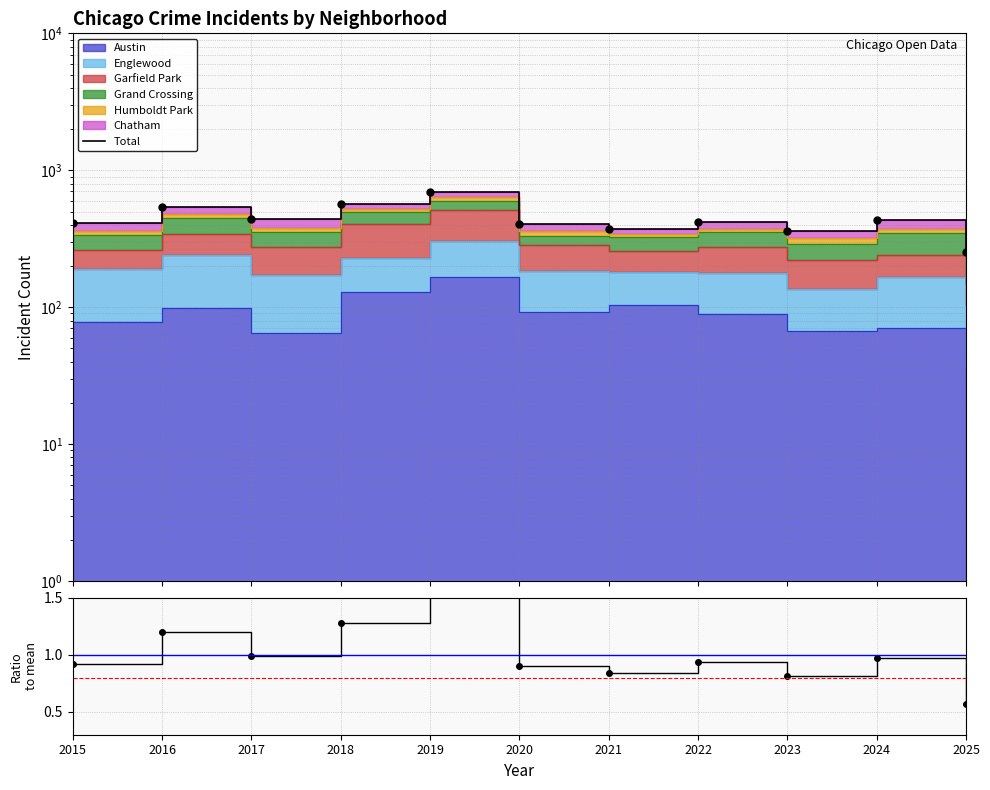

List the labels in order of value, largest first.

2019, 2018, 2016, 2017, 2024, 2022, 2015, 2020, 2021, 2023, 2025